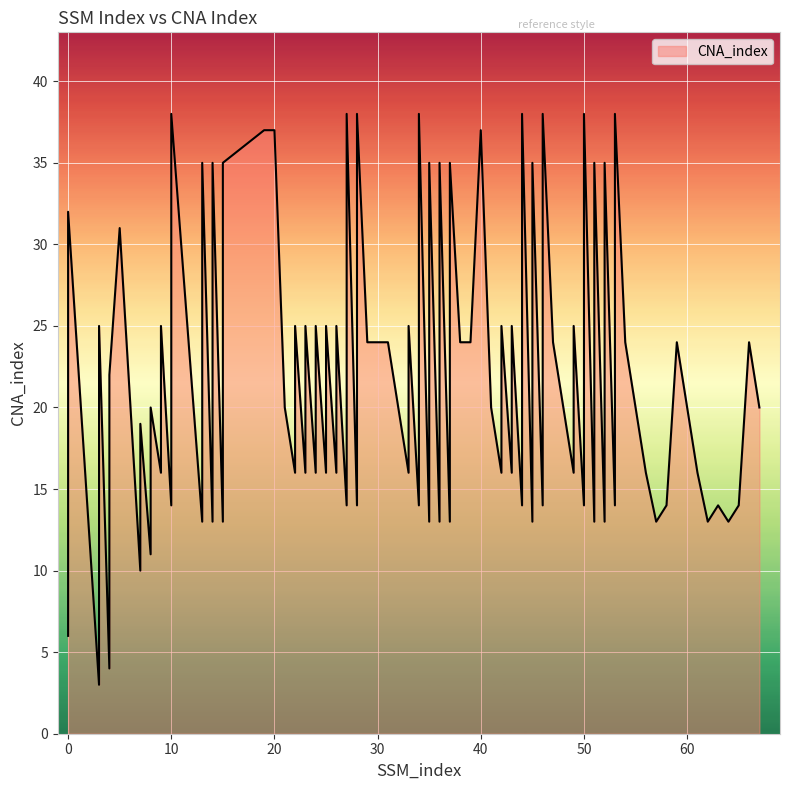

What is the difference between the maximum and minimum values?

35